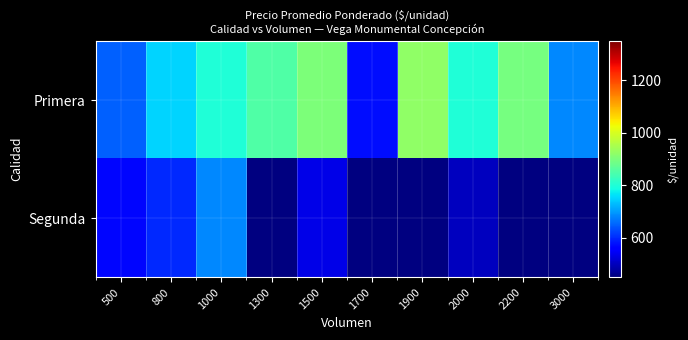

What is the lowest value of the Segunda series?

500.0